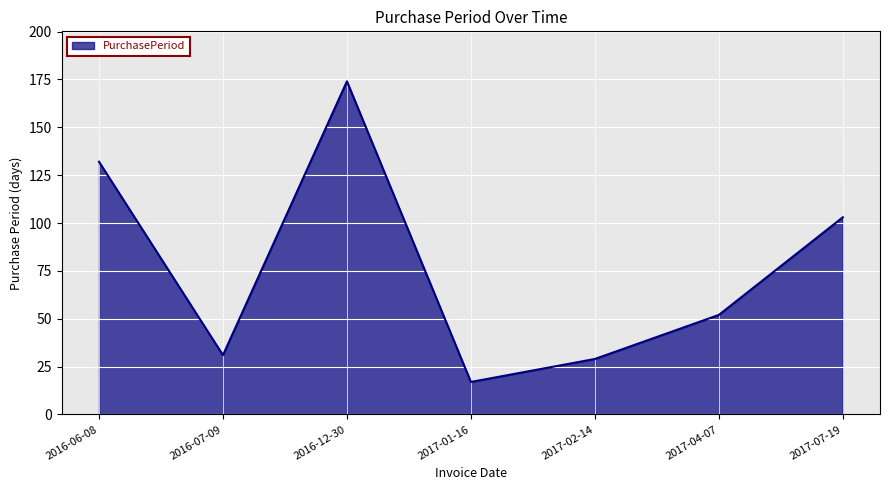

Approximately how many times larger is the value at 2017-04-07 compared to 2017-01-16?

3.1